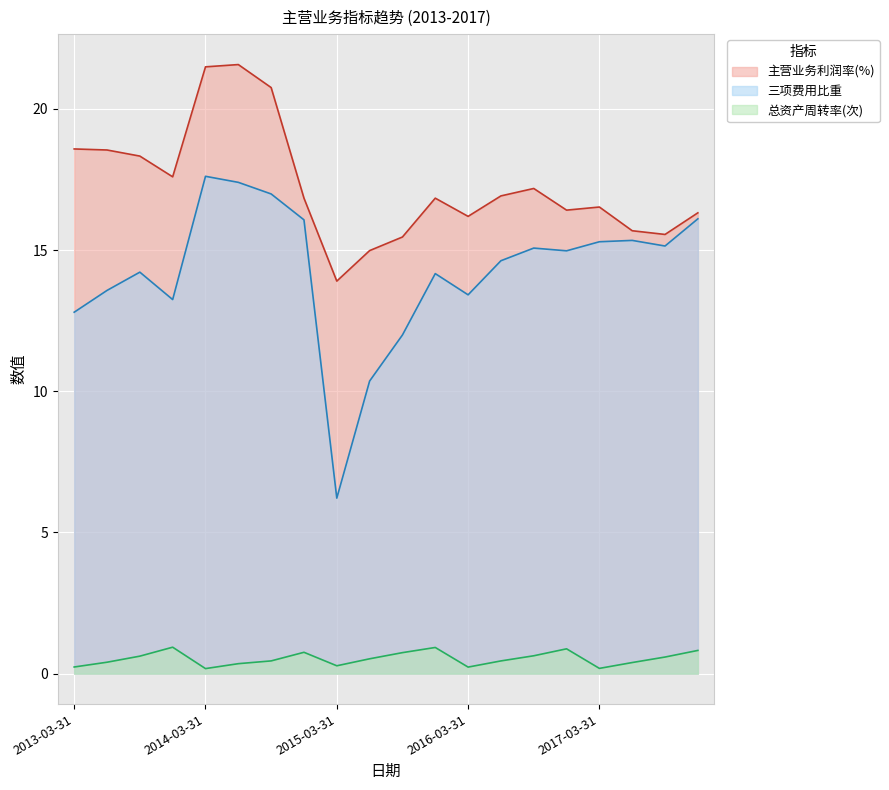

What is the total value across all series at 2017-03-31?

32.0